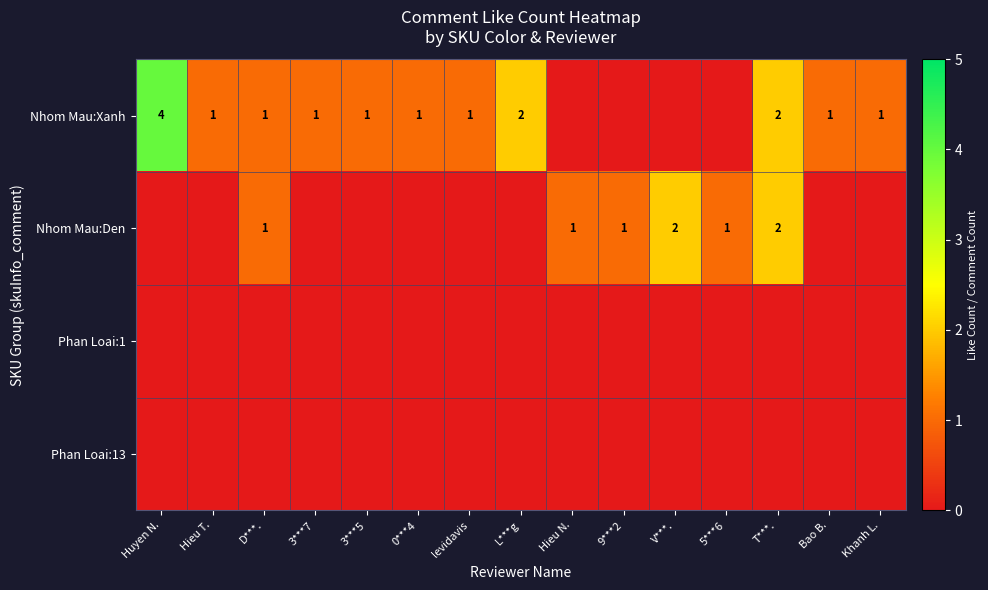

Between V***. and 9***2, which is larger?

V***.